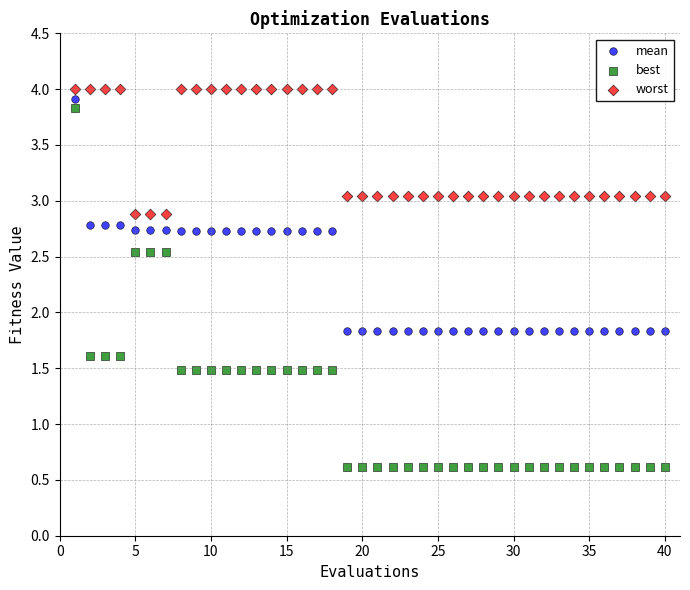

Across all data points, what is the range of Y values (max minus min)?

3.4